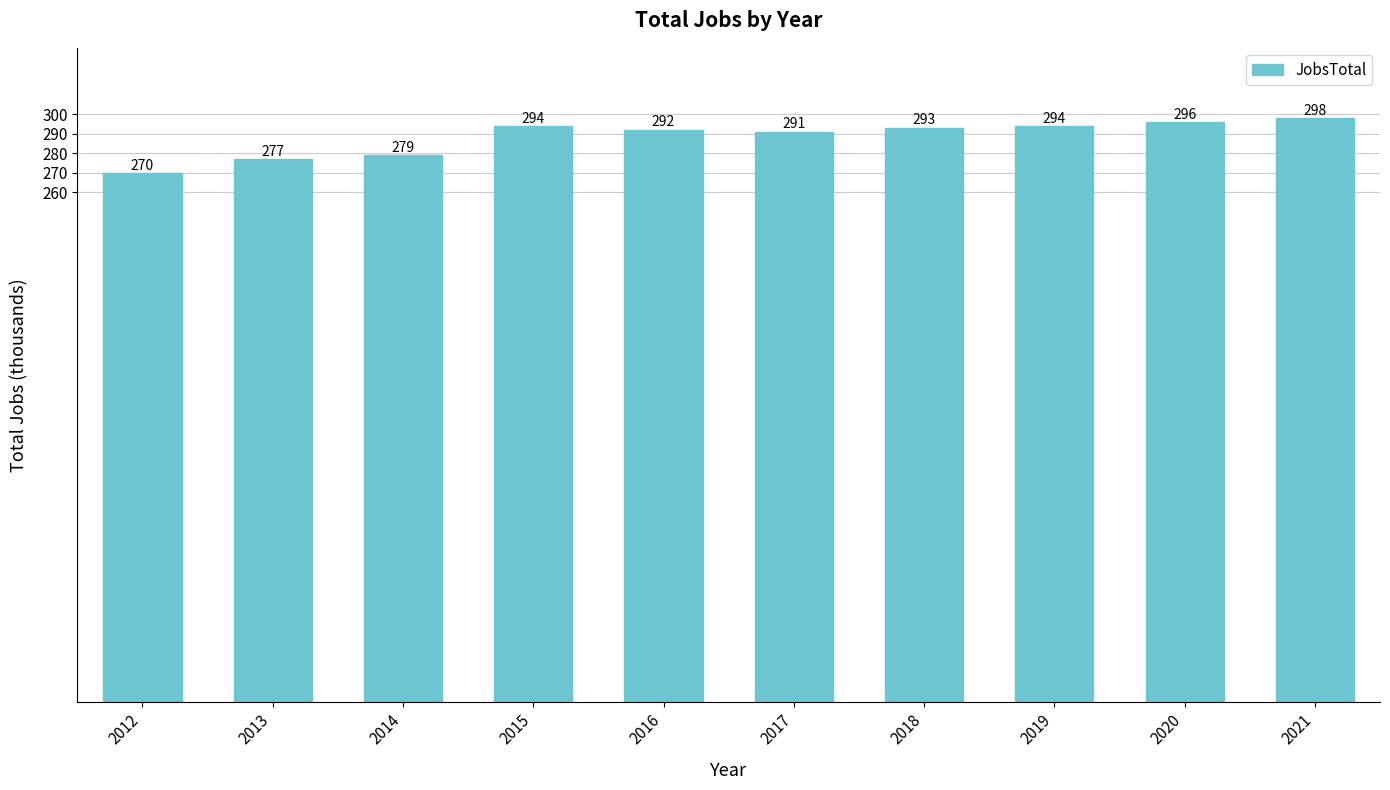

What is the sum of the values at 2013 and 2014?

556